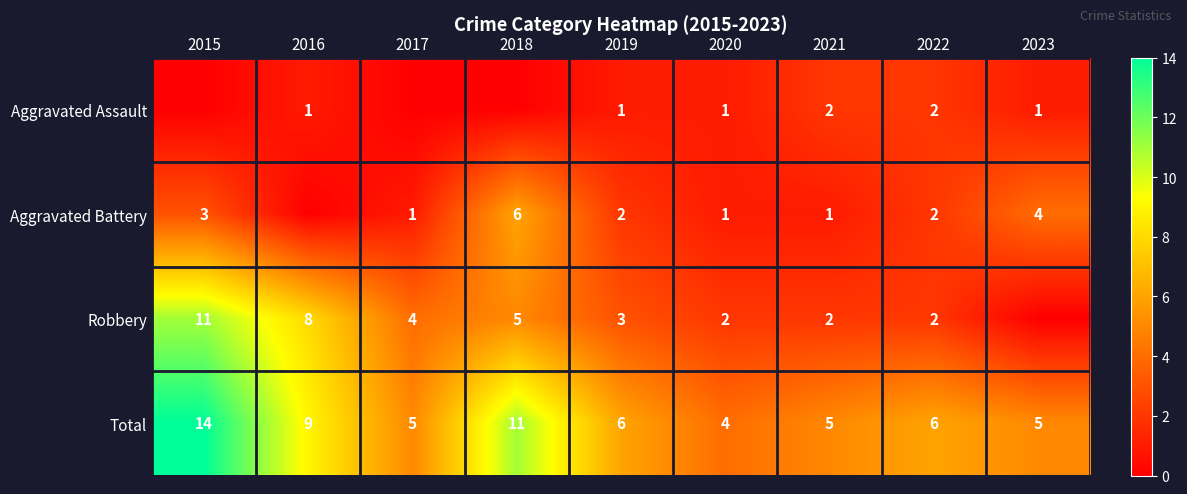

What is the difference between the Aggravated Battery values at 2023 and 2021?

3